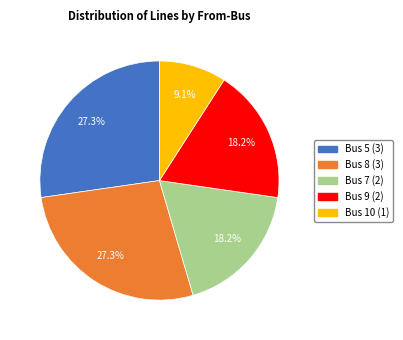

Is there a majority slice in this chart?

No